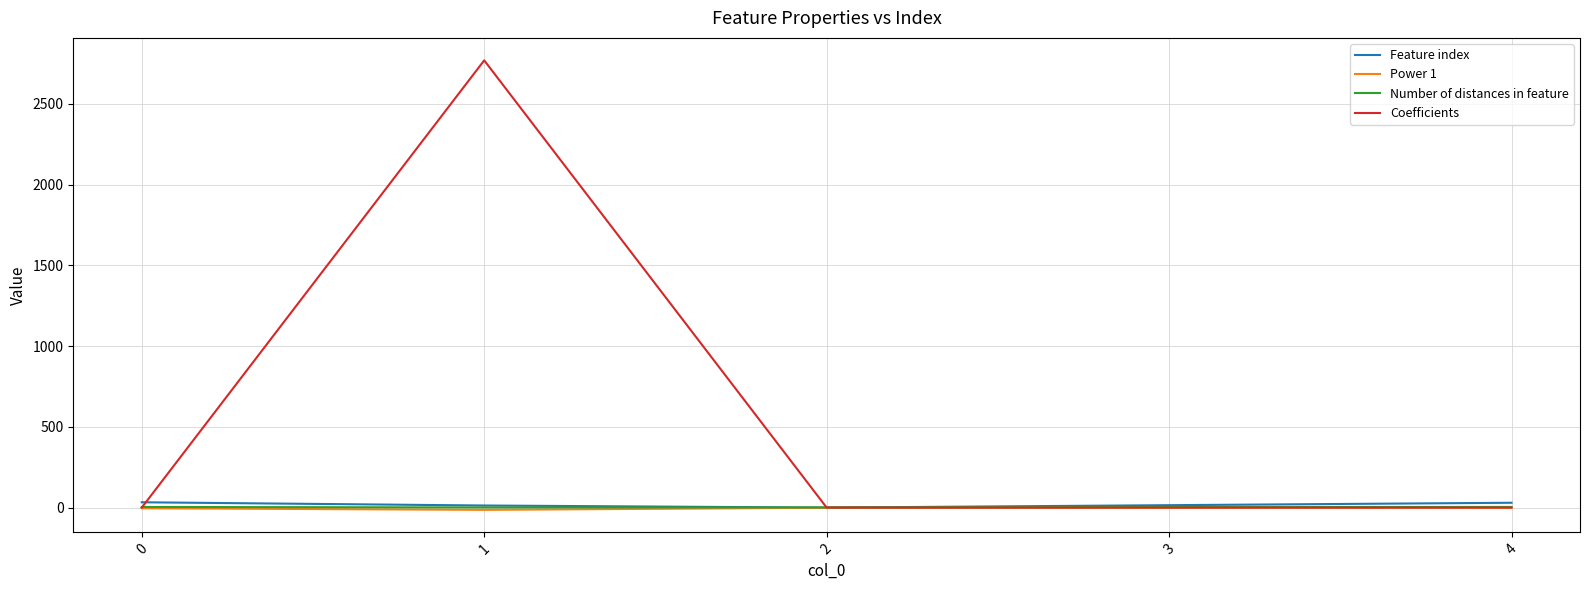

What is the total value across all series at 3?

17.9